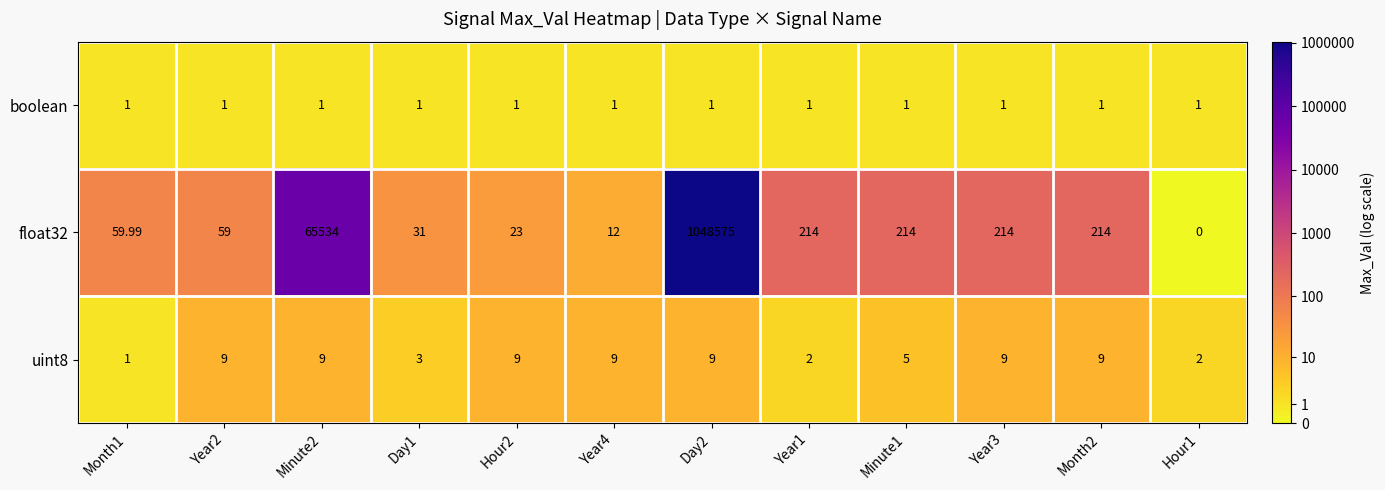

Between Month1 and Hour2, which is larger?

Month1